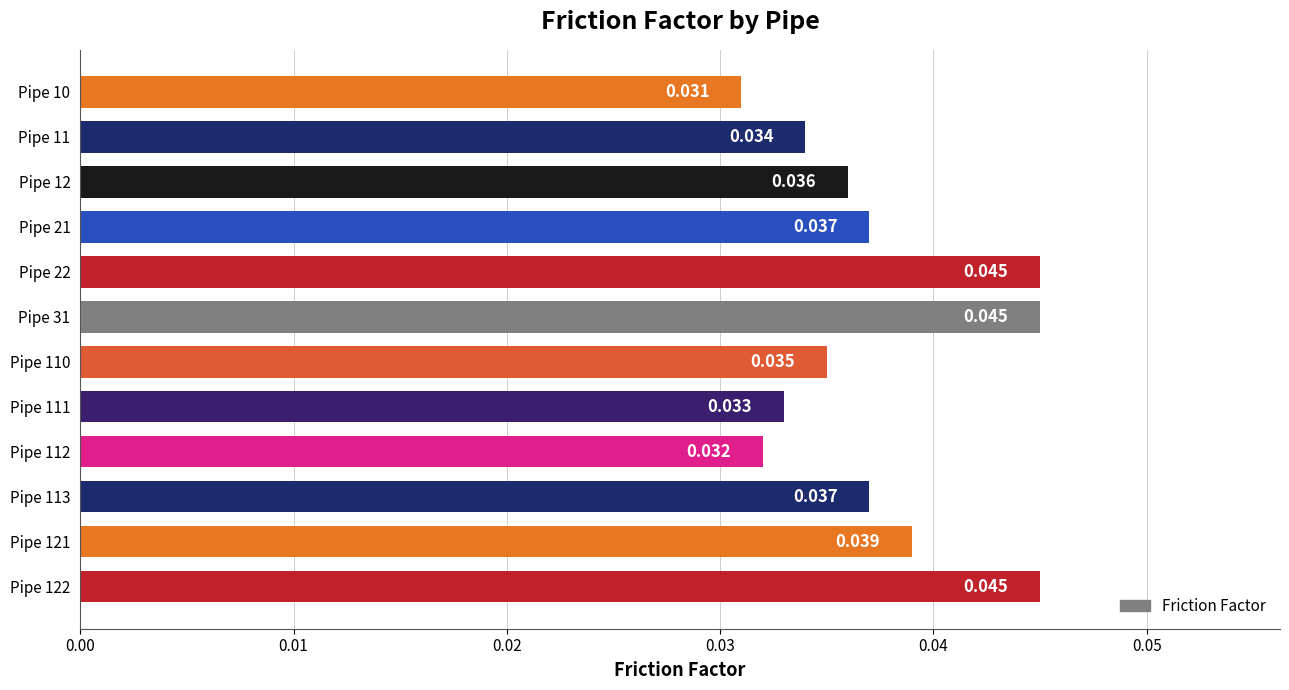

Count the number of data series in this chart.

1